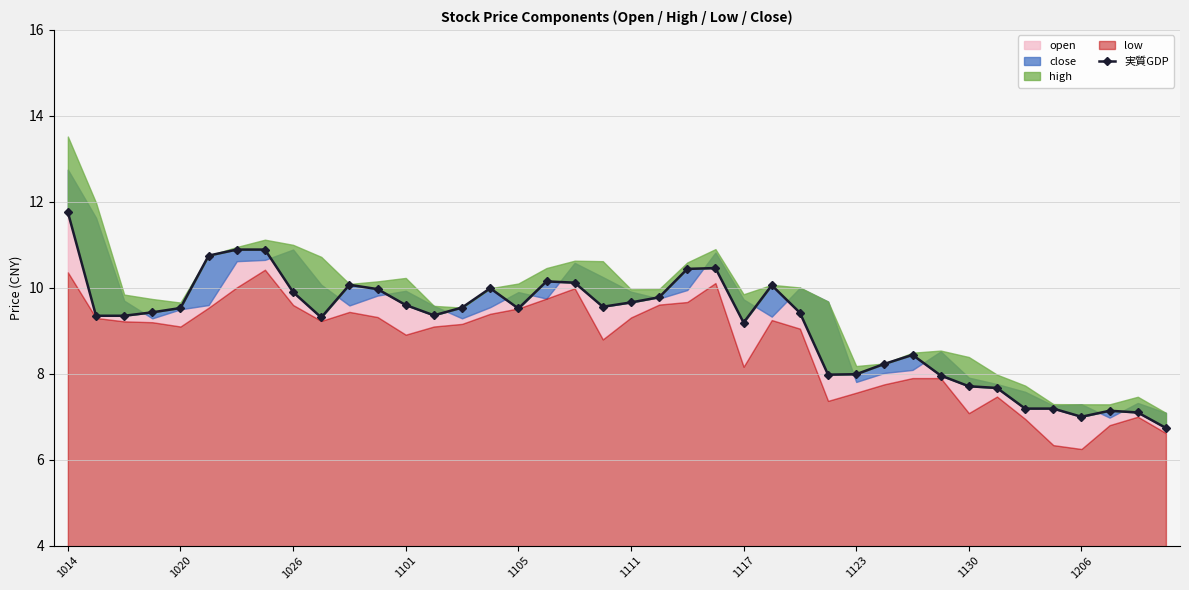

Reading left to right, extract all data points from this chart.

11.8	9.3	9.3	9.4	9.5	10.8	10.9	10.9	9.9	9.3	10.1	10.0	9.6	9.4	9.5	10.0	9.5	10.2	10.1	9.6	9.7	9.8	10.4	10.5	9.2	10.1	9.4	8.0	8.0	8.2	8.4	8.0	7.7	7.7	7.2	7.2	7.0	7.1	7.1	6.7